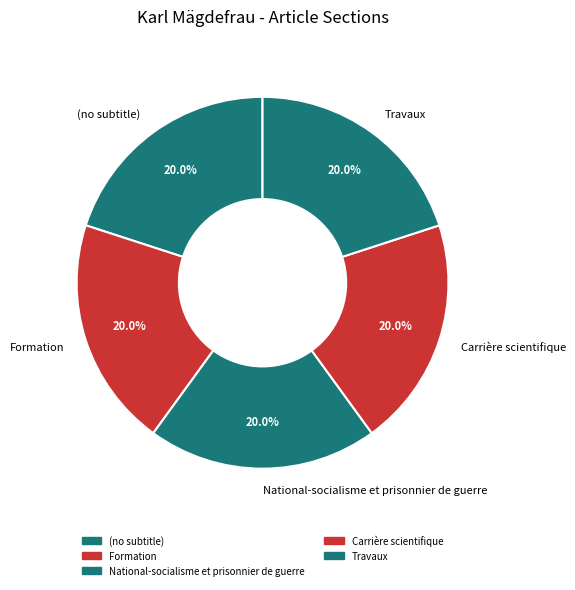

What is the ratio of the value at Travaux to the value at National-socialisme et prisonnier de guerre?

1.0